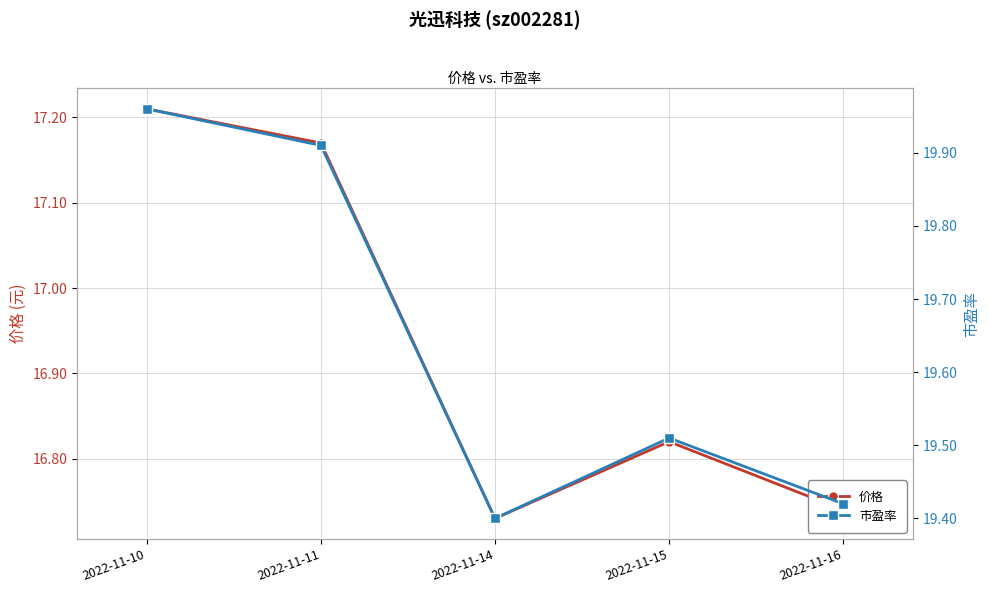

True or false: 价格 has more than 0 points higher than both neighbors.

True